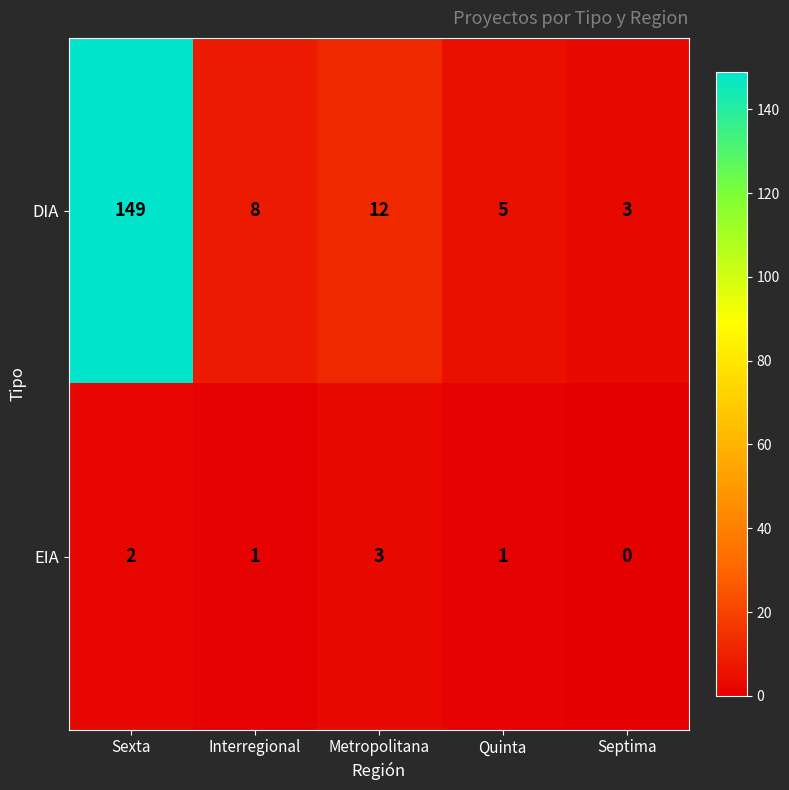

What is the average value of the DIA series?

35